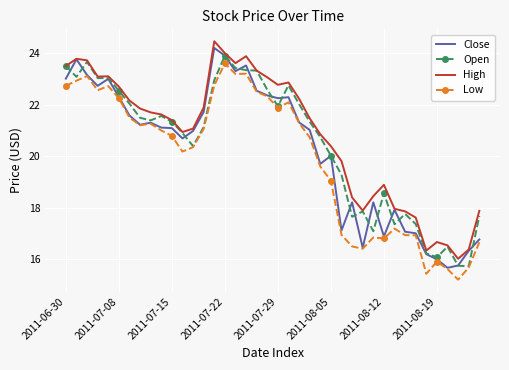

What is the minimum value shown in the chart?

15.2